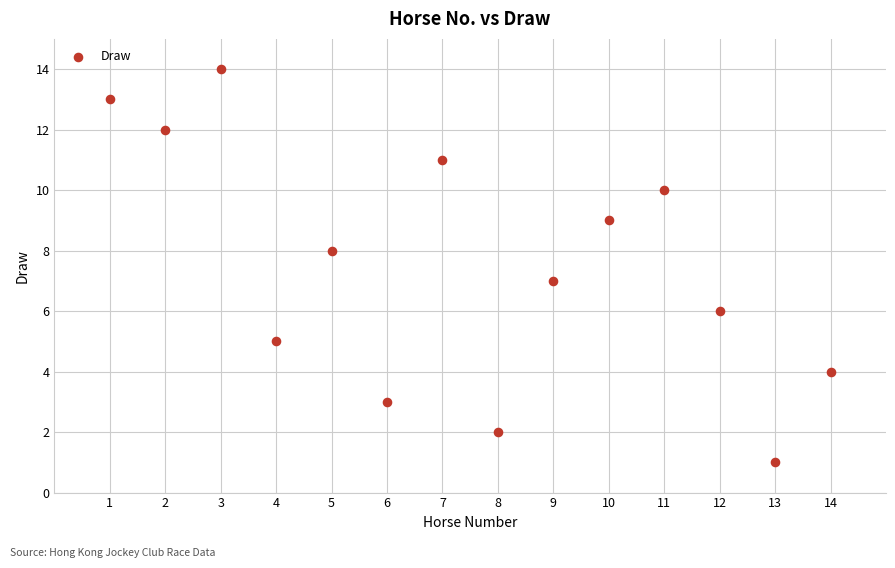

What is the range of Y values (max minus min)?

13